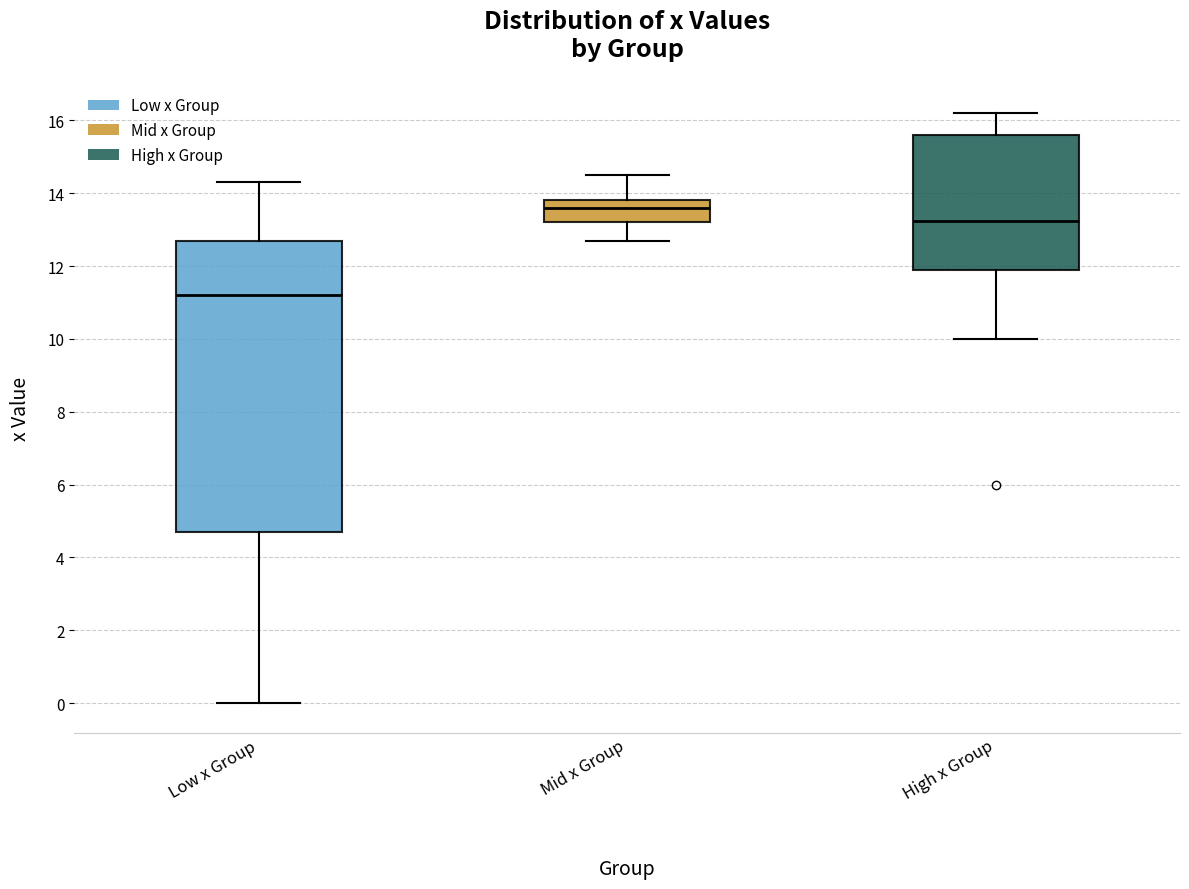

Comparing the boxes themselves (not the whiskers), which one is the tallest?

Low x Group